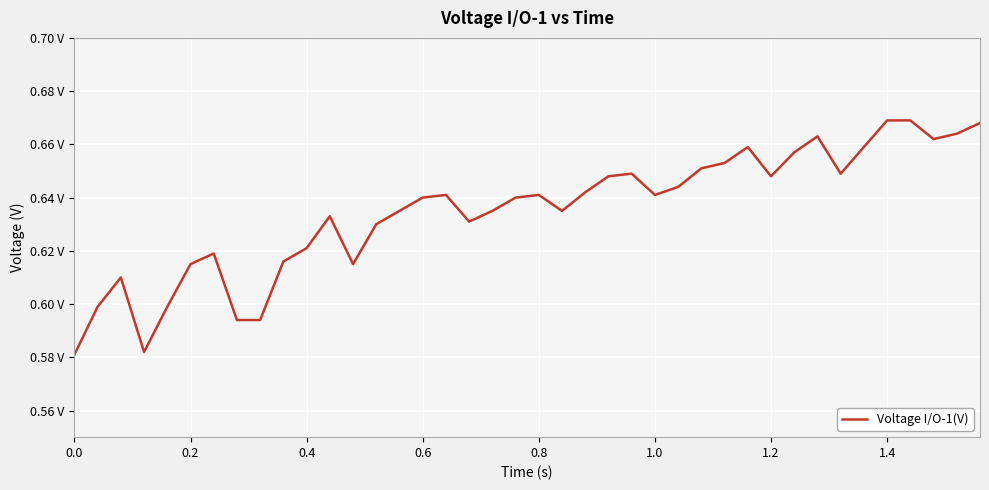

True or false: there are more than 1 points higher than both neighbors.

True